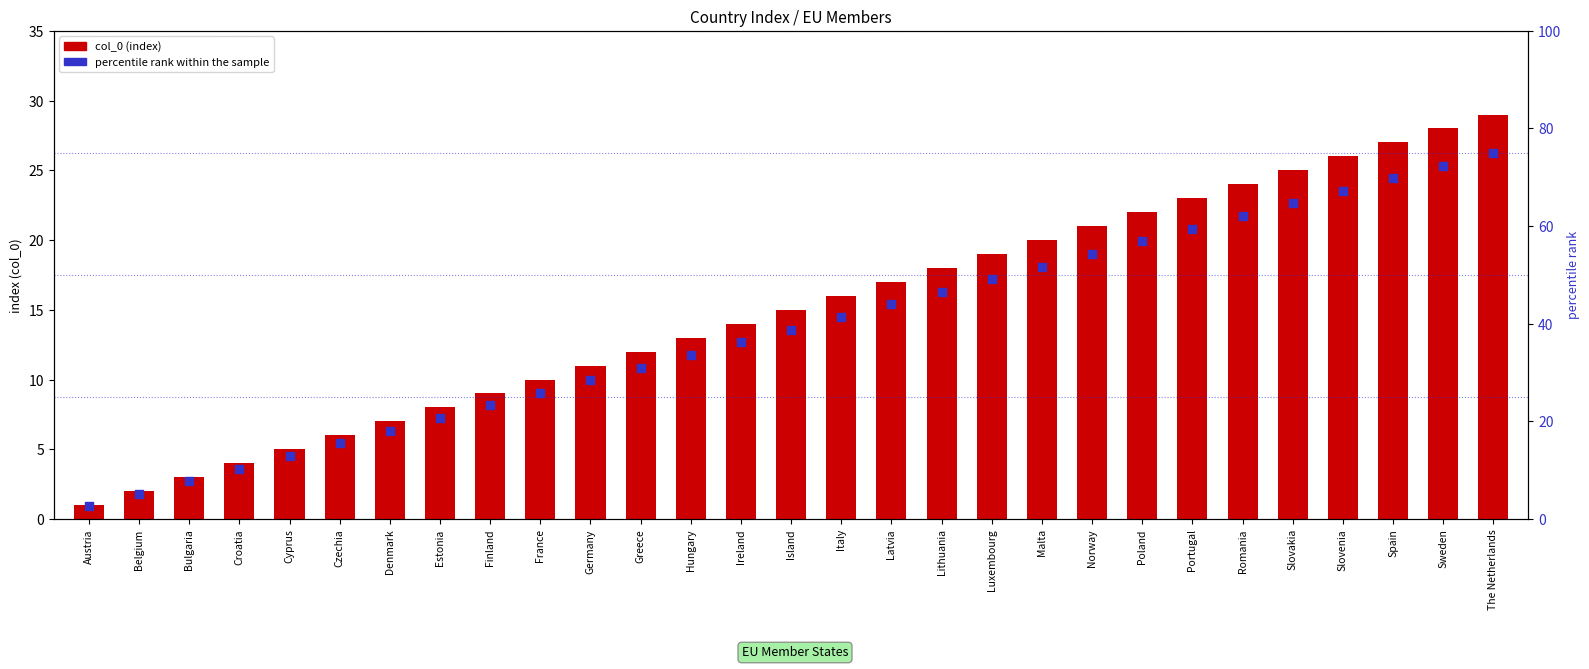

Which series has the largest total across all categories?

percentile rank within sample